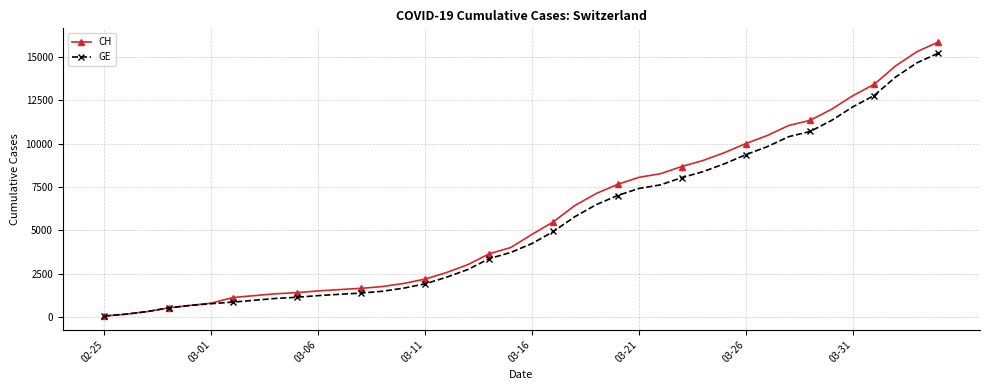

Rank the series by their maximum value, from lowest to highest.

GE, CH